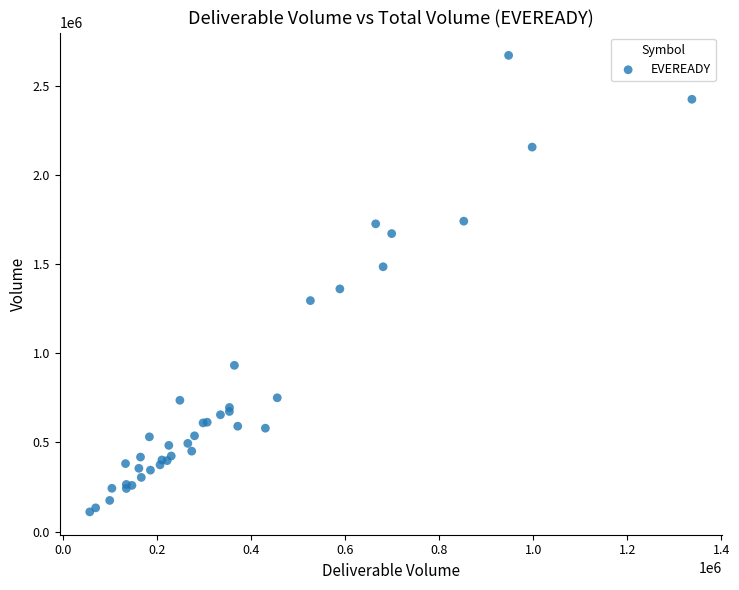

What Y value in the scatter plot is closest to 1390272?

1360637